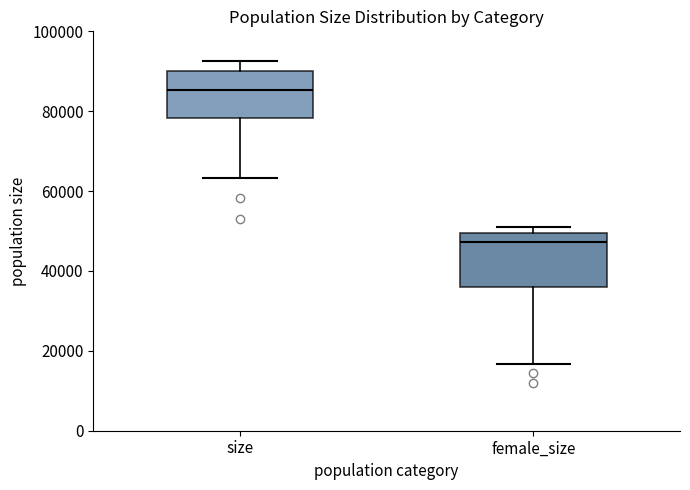

Where does the upper whisker of the box for size end on the y-axis? The values are not printed on the chart, so give them approximately, as read against the axis.

92000